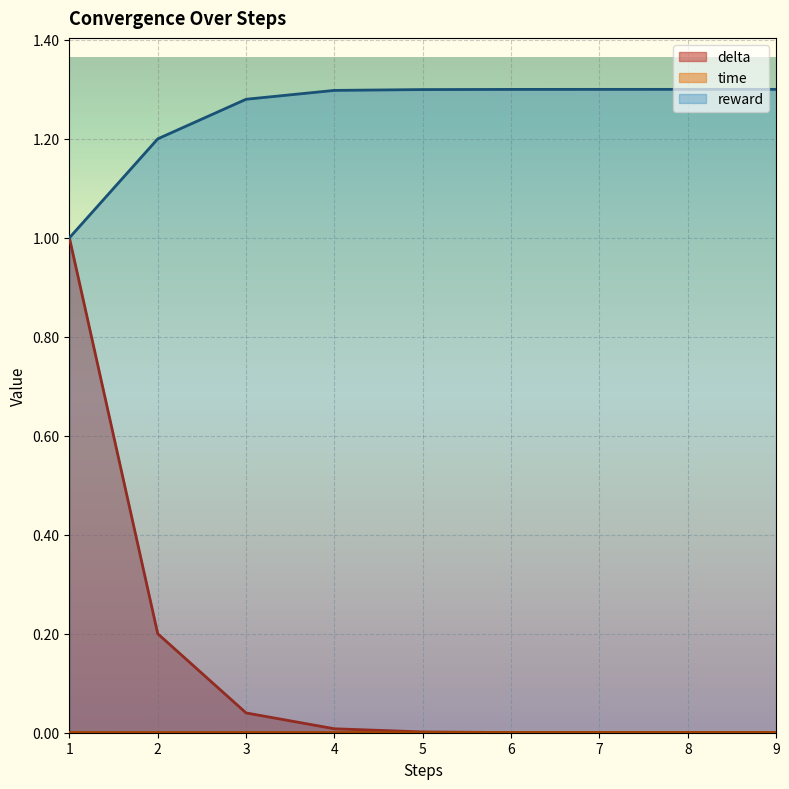

True or false: delta and reward intersect in this chart.

False